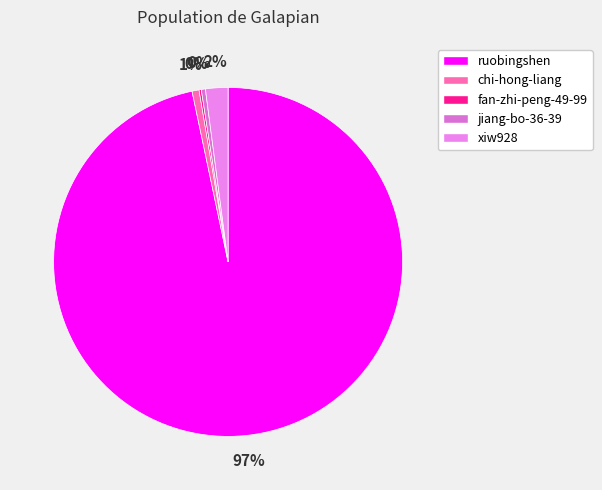

What percentage do jiang-bo-36-39 and ruobingshen together represent?

97.1%